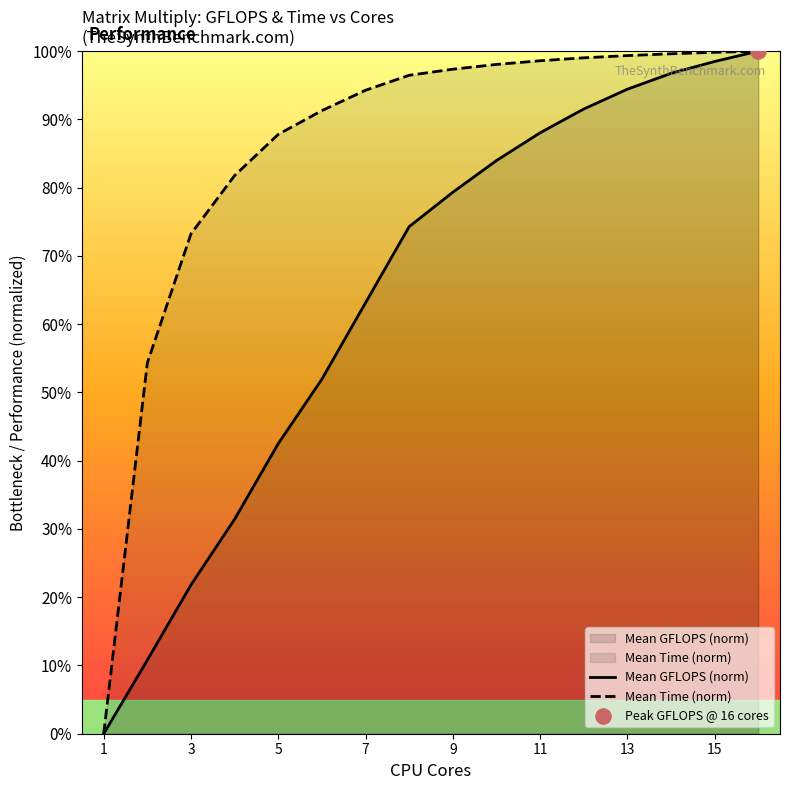

At how many categories does at least one series exceed 0?

15